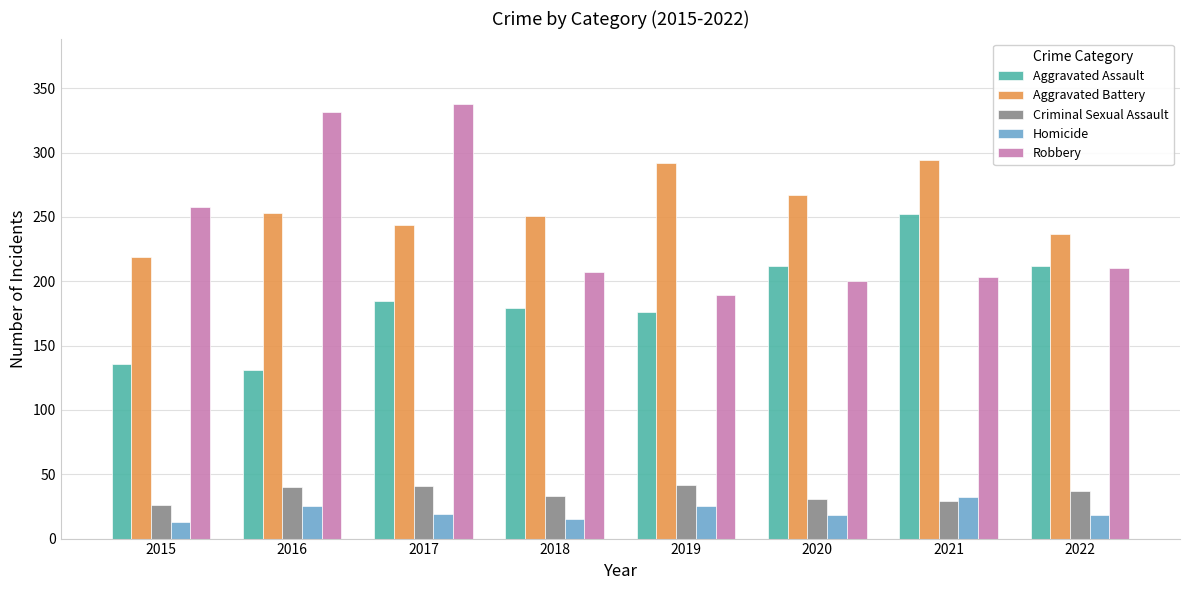

What is the sum of the Aggravated Battery values at 2016 and 2015?

472